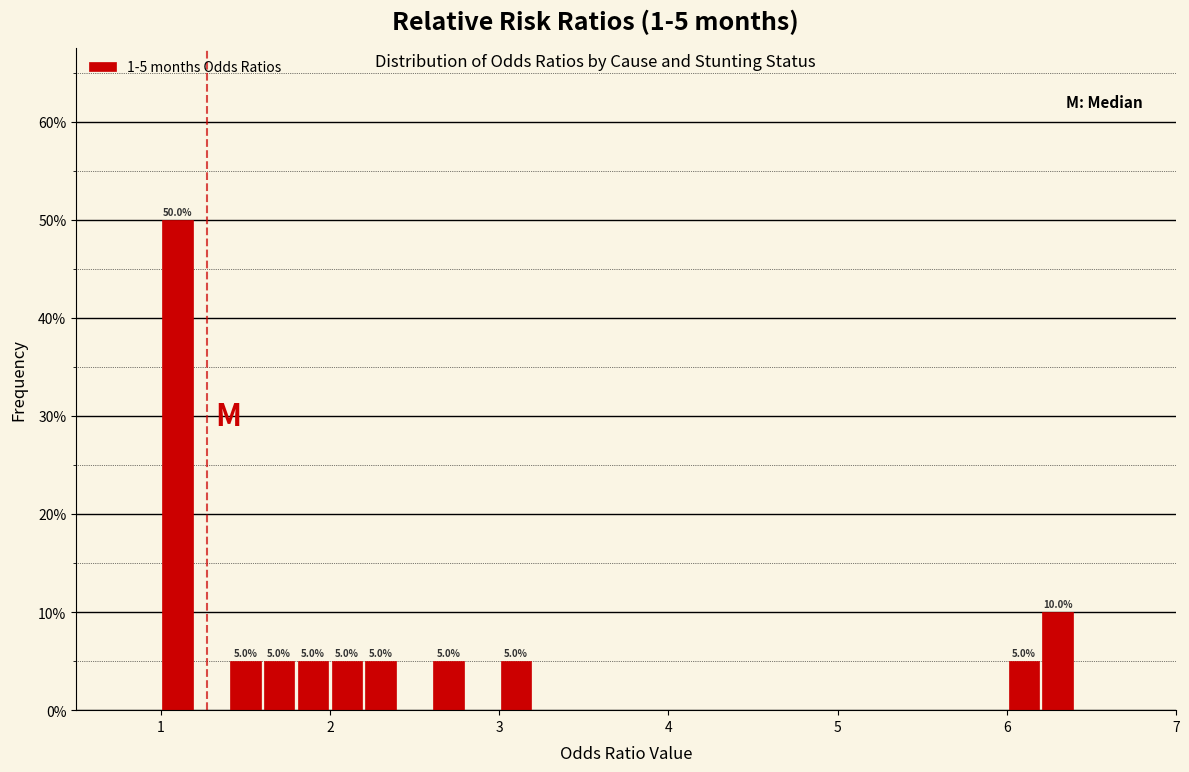

Around what value on the x-axis is the tallest bar? Give the approximate position of its centre, as read against the axis.

1.1